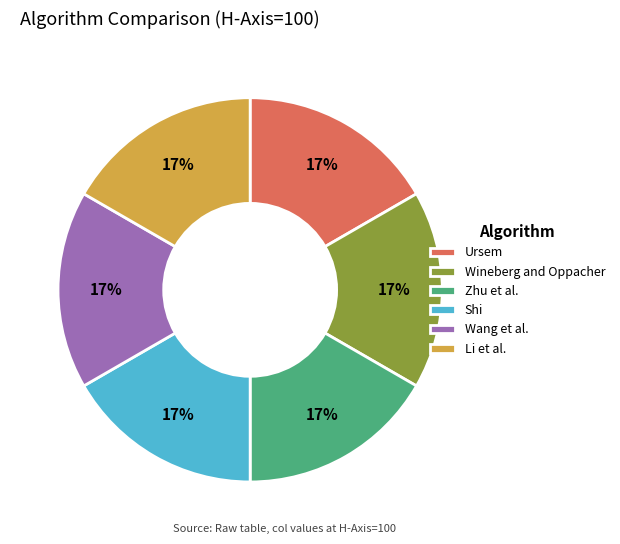

To the nearest percent, what portion does Zhu et al. represent?

17%